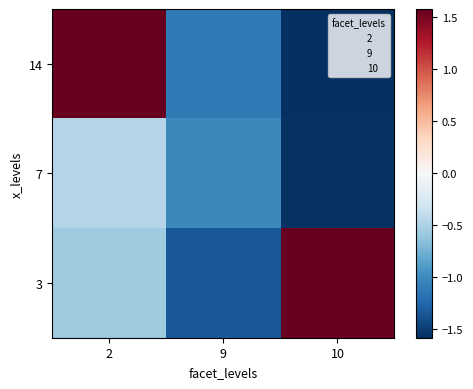

At which category is the sum across all series the highest?

2